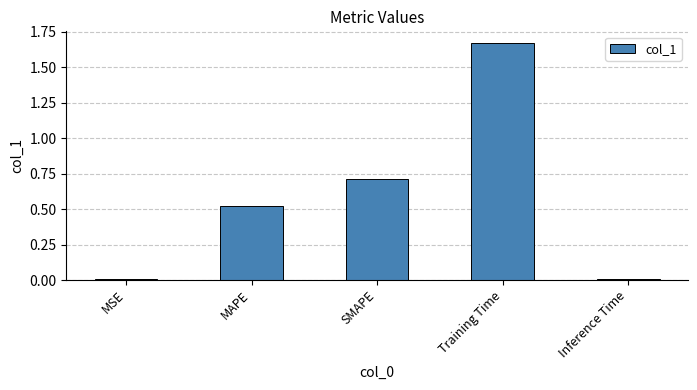

Which label corresponds to the largest value in the chart?

Training Time